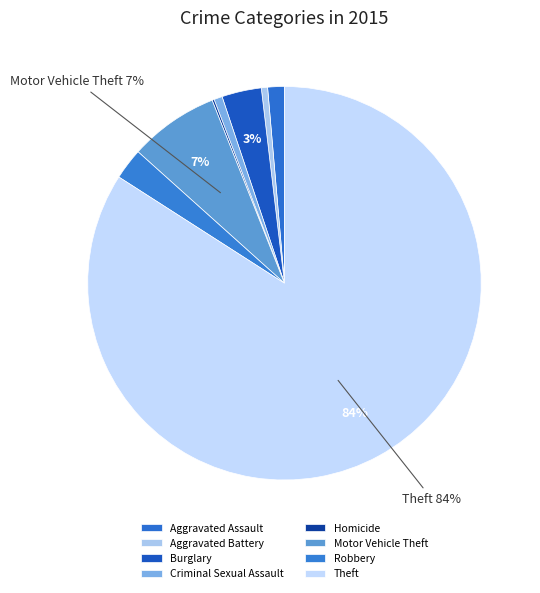

How much of the chart is everything except Aggravated Assault?

98.6%